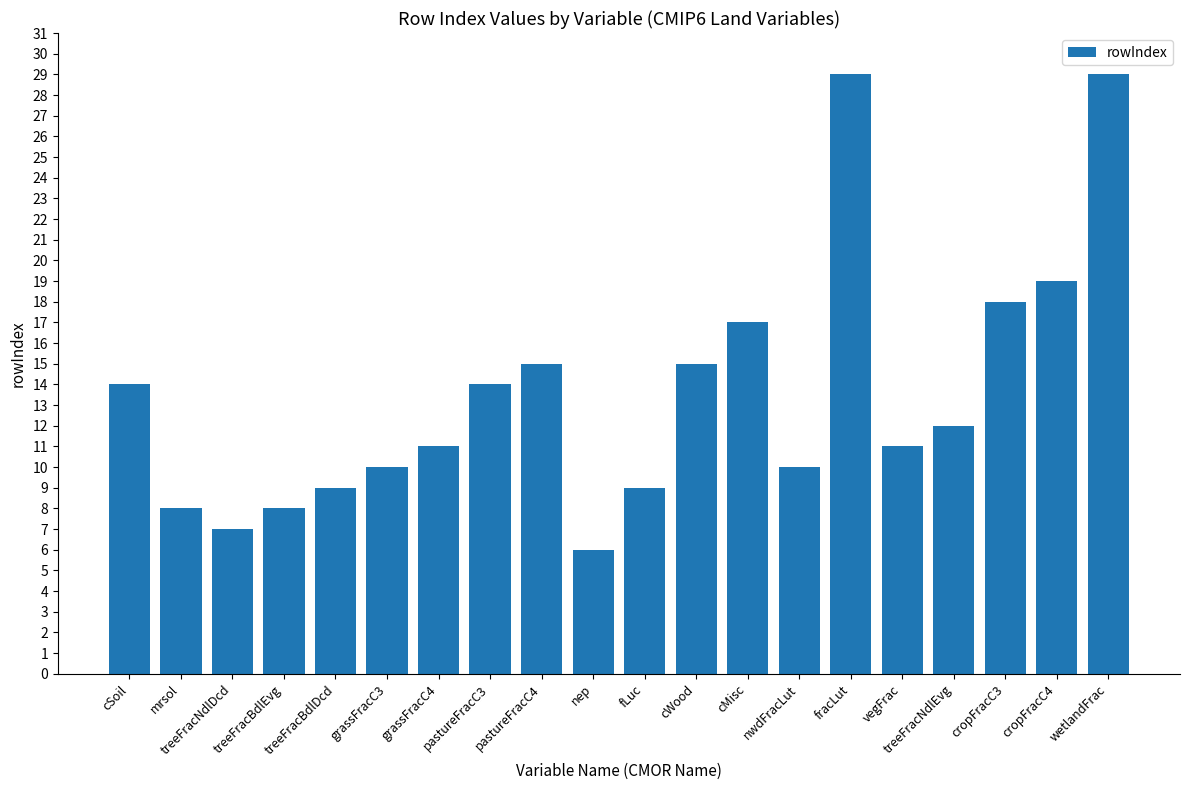

Is it true that the value at grassFracC4 is 18?

False